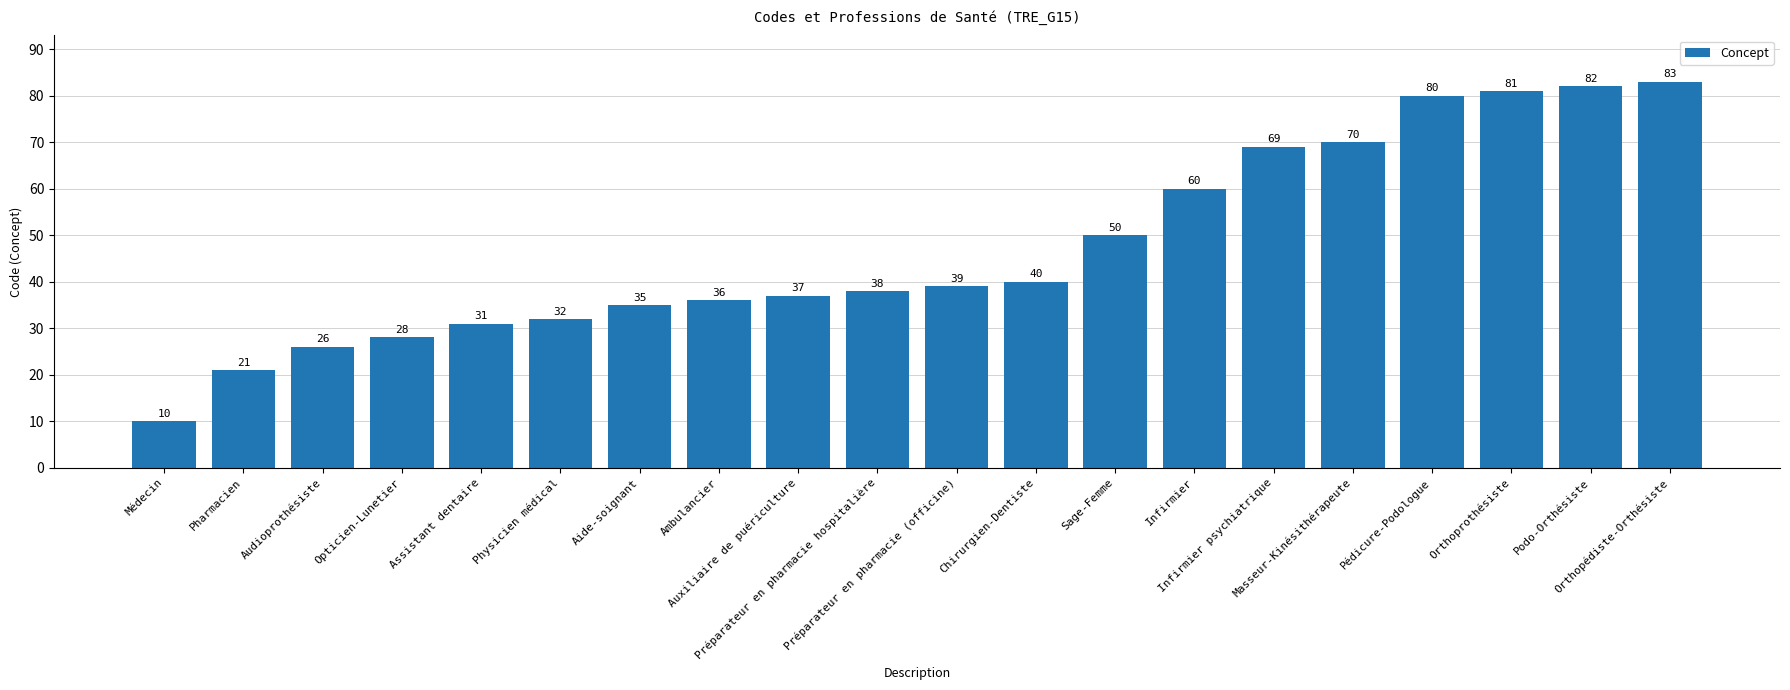

What is the value of the 4th bar from the left?

28